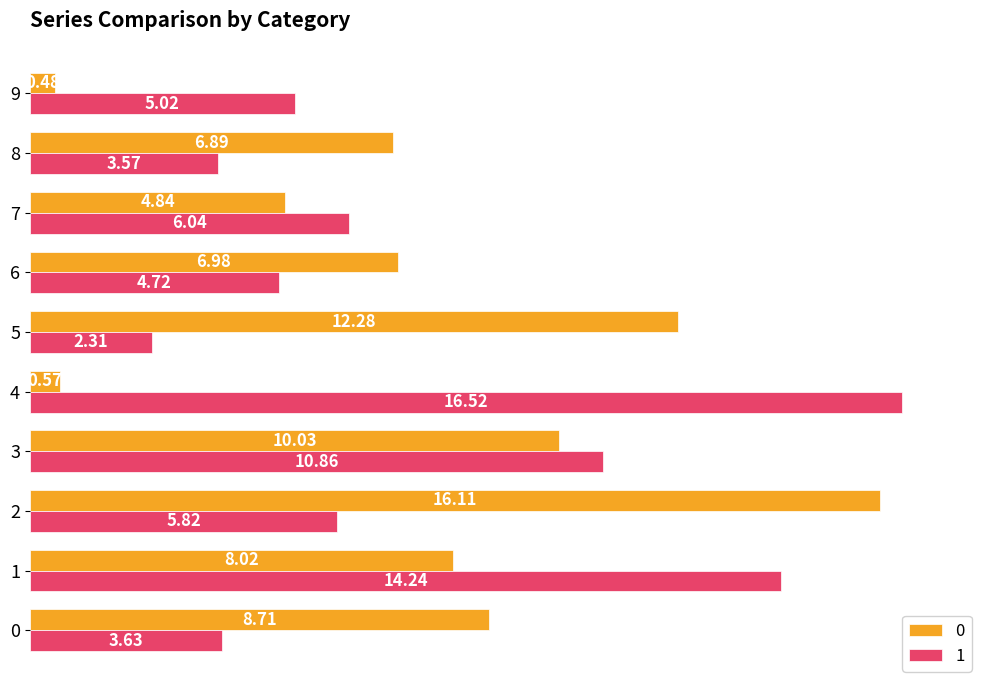

What is the difference between the second highest and second lowest values in the 1 series?

10.7